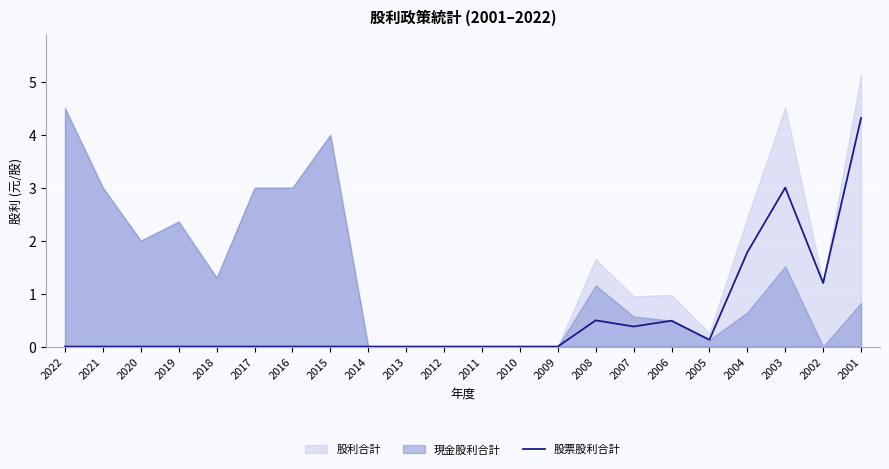

True or false: there are more than 1 points higher than both neighbors.

True